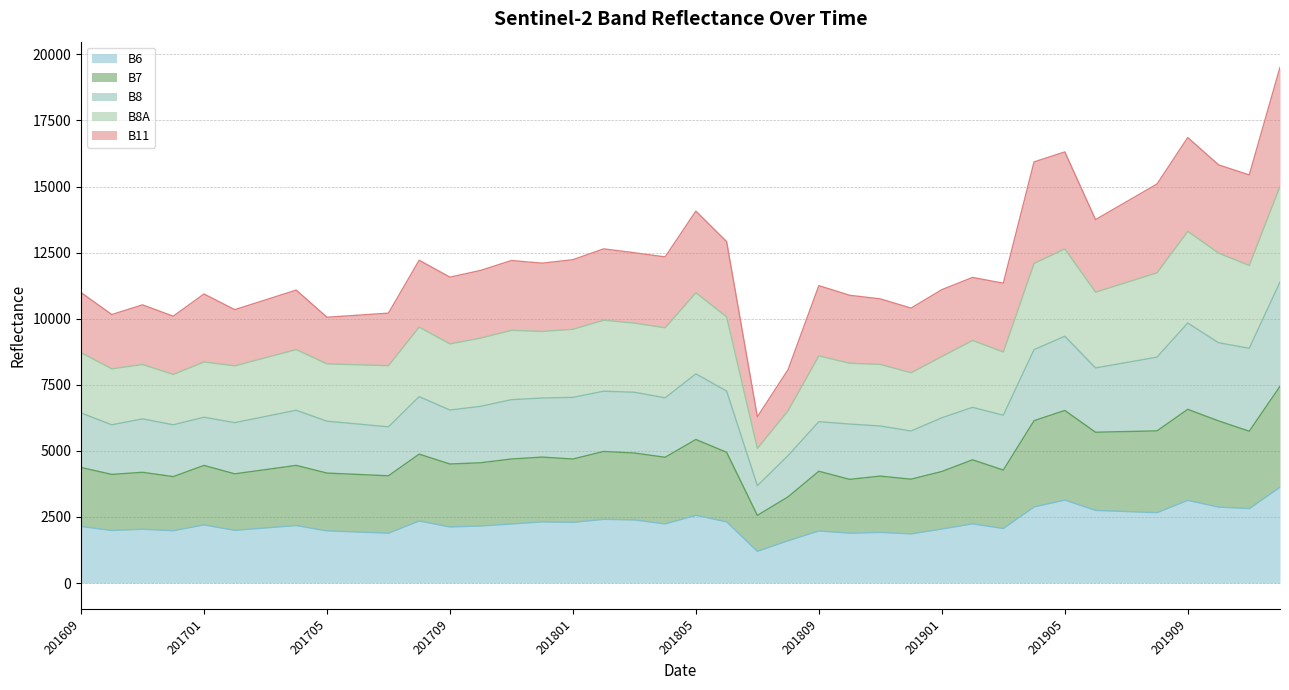

The value of B6 at 201609 is 1494. True or false?

False